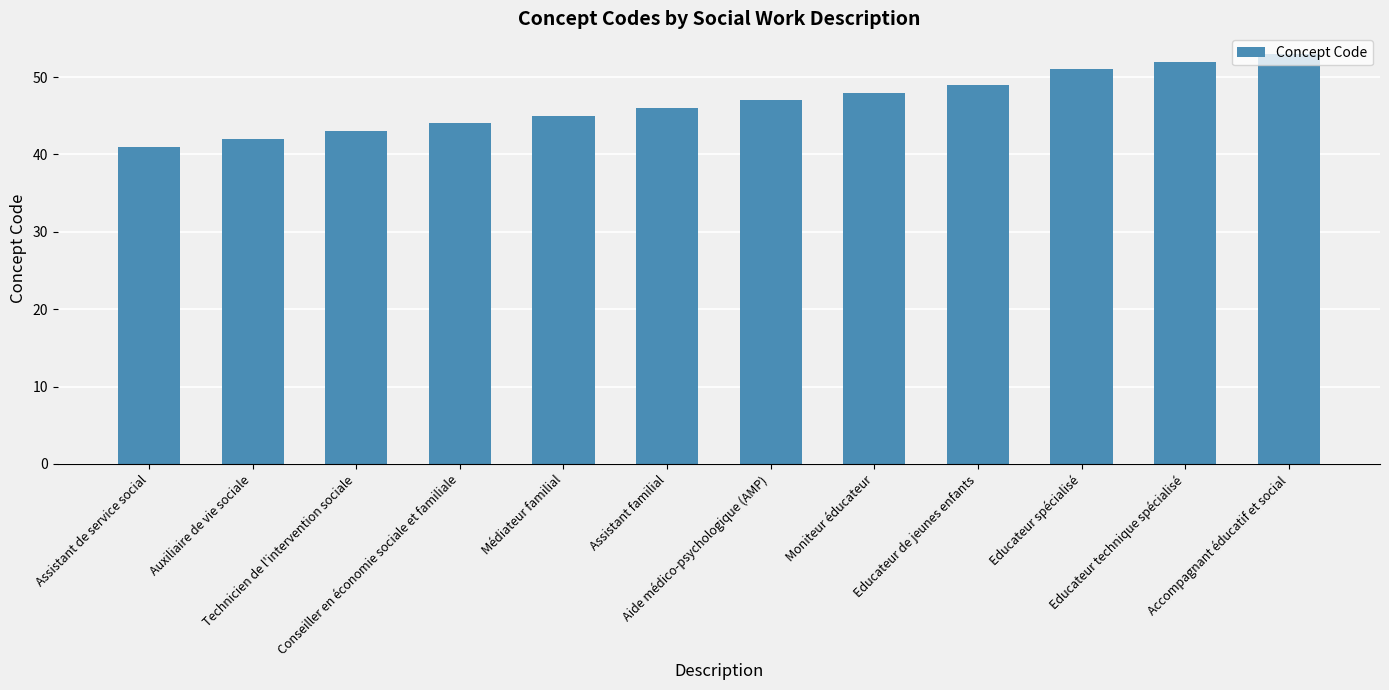

Which label corresponds to the smallest value in the chart?

Assistant de service social